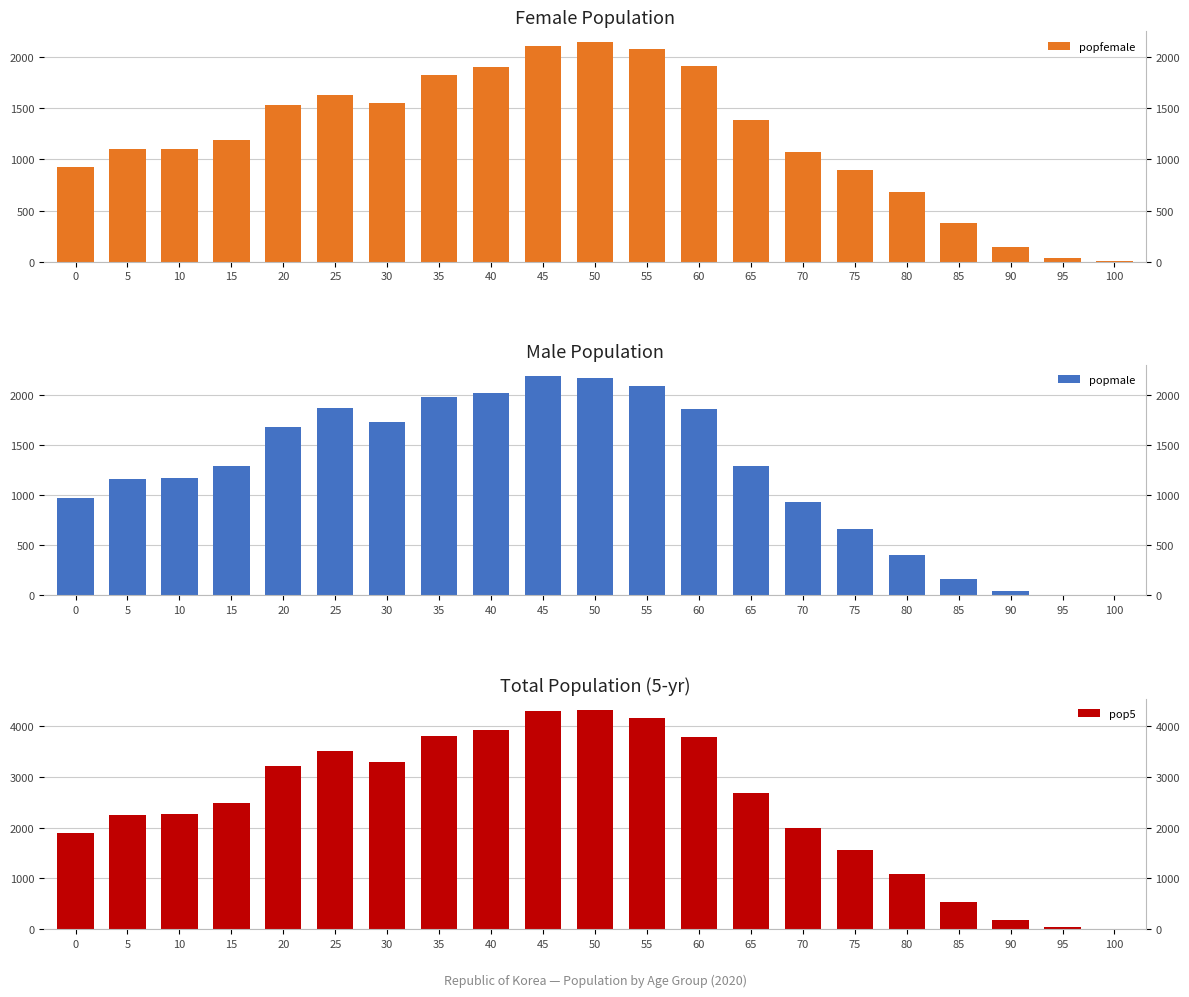

Reading left to right, transcribe all the data shown in this chart.

popfemale: 0=923	5=1098	10=1102	15=1187	20=1533	25=1629	30=1549	35=1823	40=1909	45=2107	50=2147	55=2079	60=1919	65=1391	70=1068	75=898	80=680	85=379	90=143	95=35	100=4
popmale: 0=974	5=1159	10=1175	15=1289	20=1683	25=1871	30=1733	35=1975	40=2016	45=2186	50=2168	55=2083	60=1856	65=1288	70=930	75=665	80=404	85=161	90=42	95=8	100=1
pop5: 0=1897	5=2257	10=2277	15=2476	20=3216	25=3500	30=3282	35=3798	40=3925	45=4293	50=4315	55=4162	60=3775	65=2679	70=1998	75=1563	80=1084	85=540	90=185	95=43	100=5